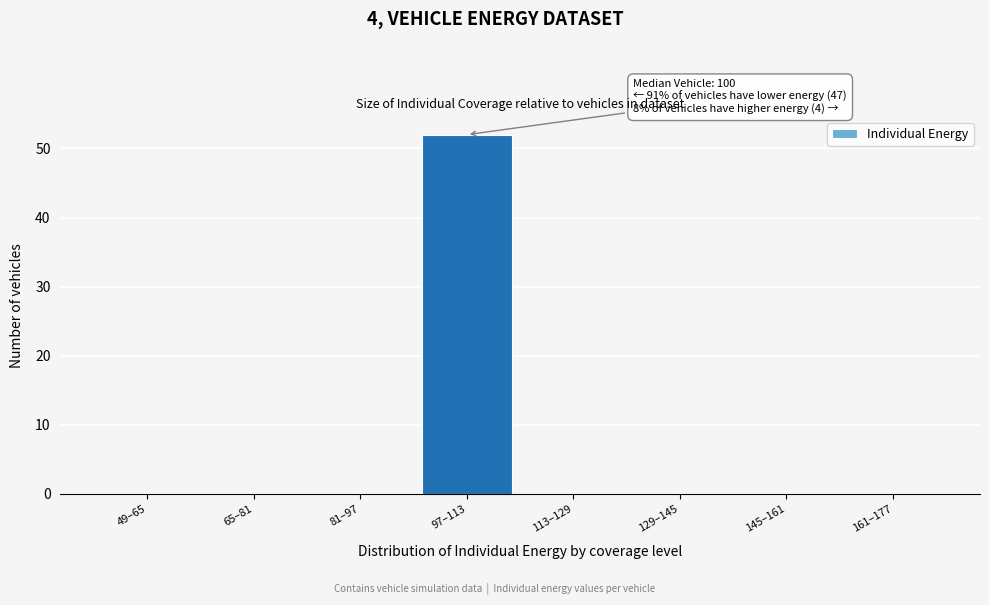

Reading left to right, transcribe all the data shown in this chart.

49–65=0	65–81=0	81–97=0	97–113=52	113–129=0	129–145=0	145–161=0	161–177=0